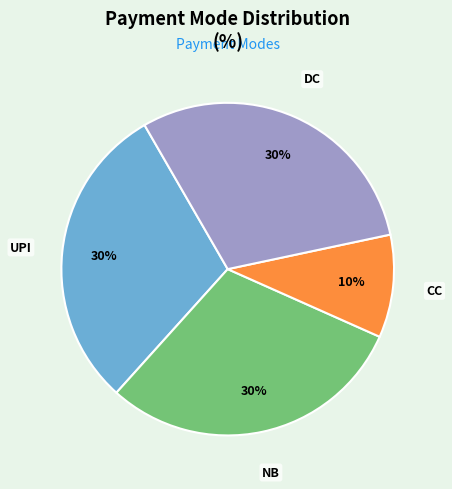

The DC slice represents 23% of the pie. True or false?

False